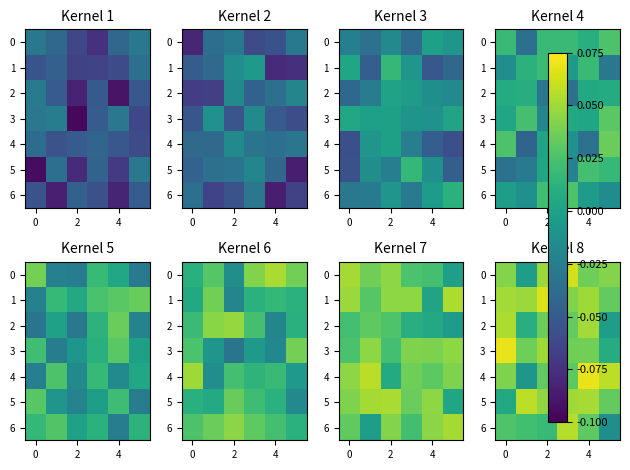

What is the sum of all 4 values?

0.2